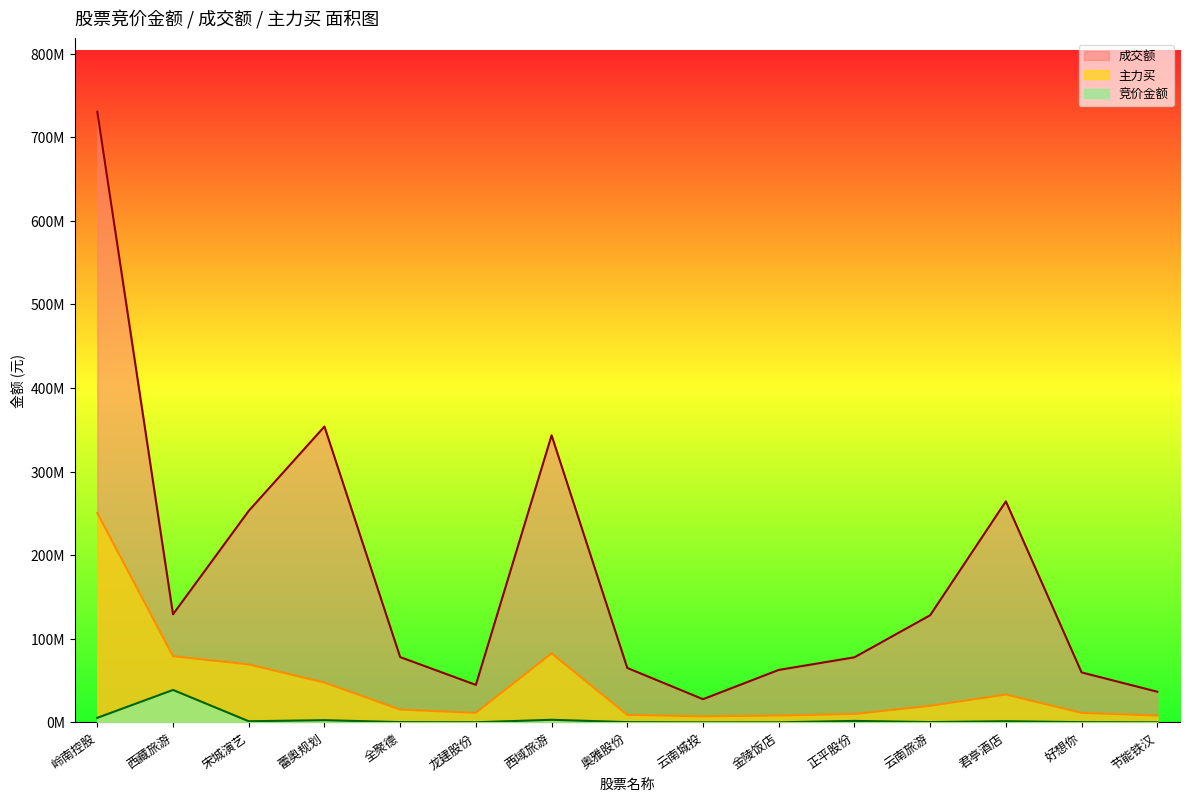

How many interior local valleys does the 竞价金额 series have?

4